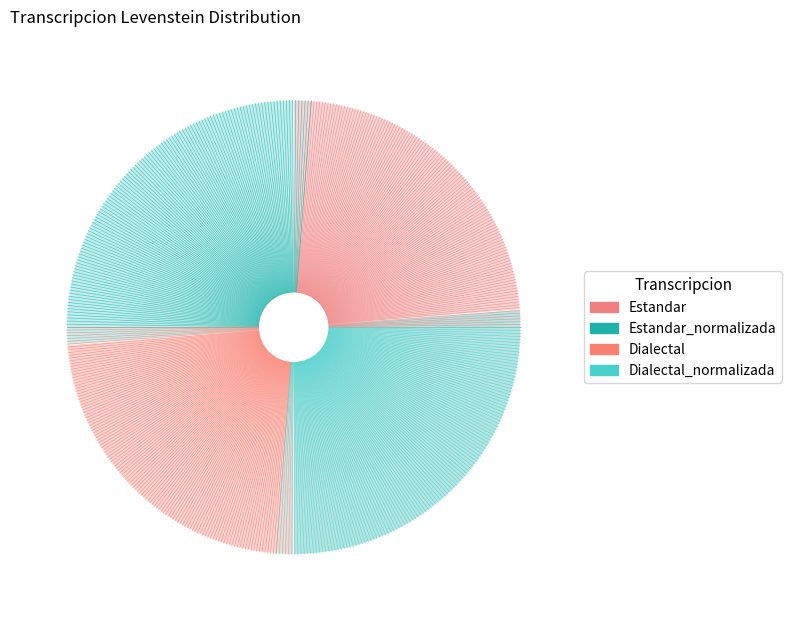

The Dialectal slice represents 38% of the pie. True or false?

False